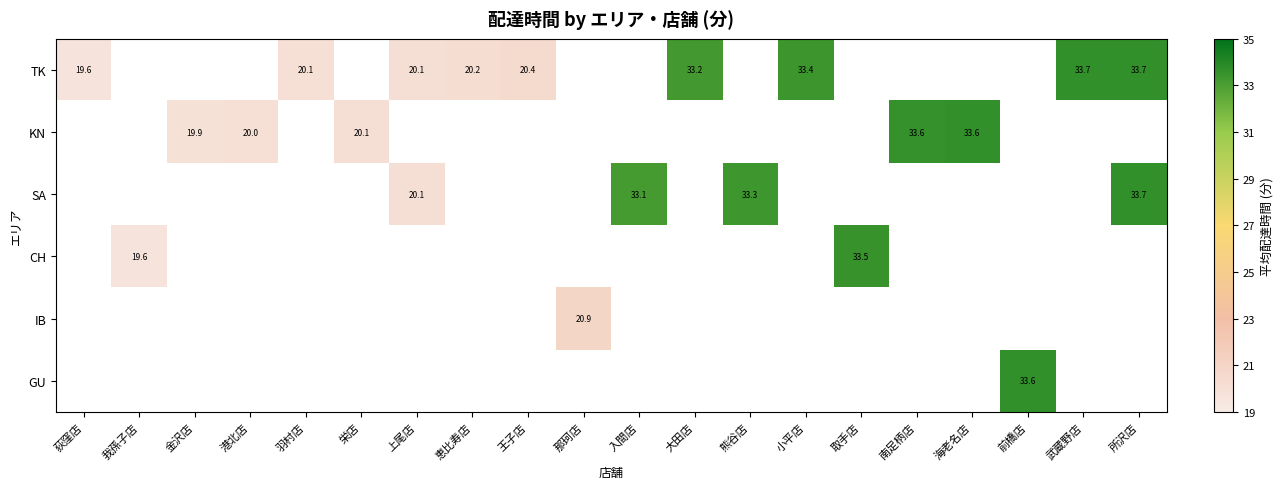

The value of CH at 我孫子店 is 19.6. True or false?

True